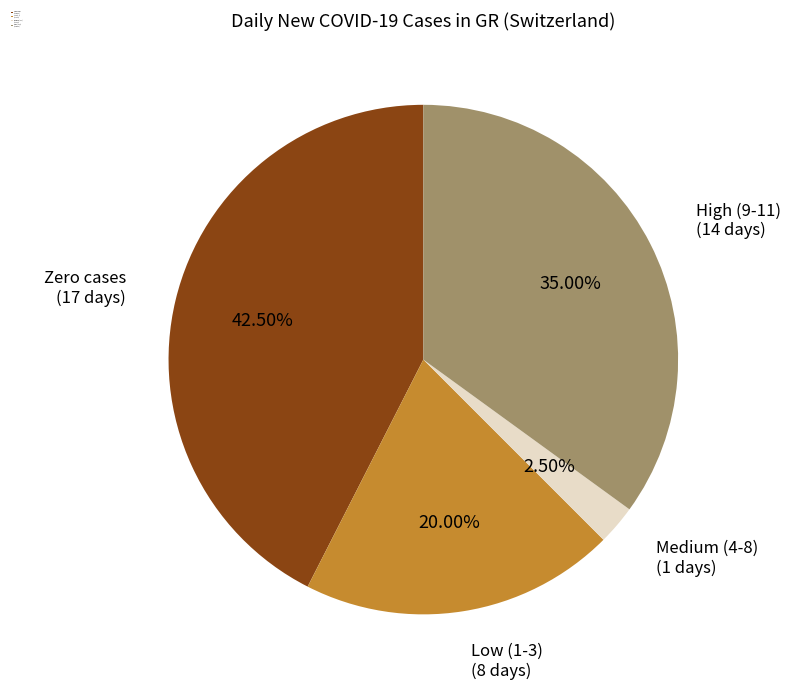

Does any single category account for the majority?

No